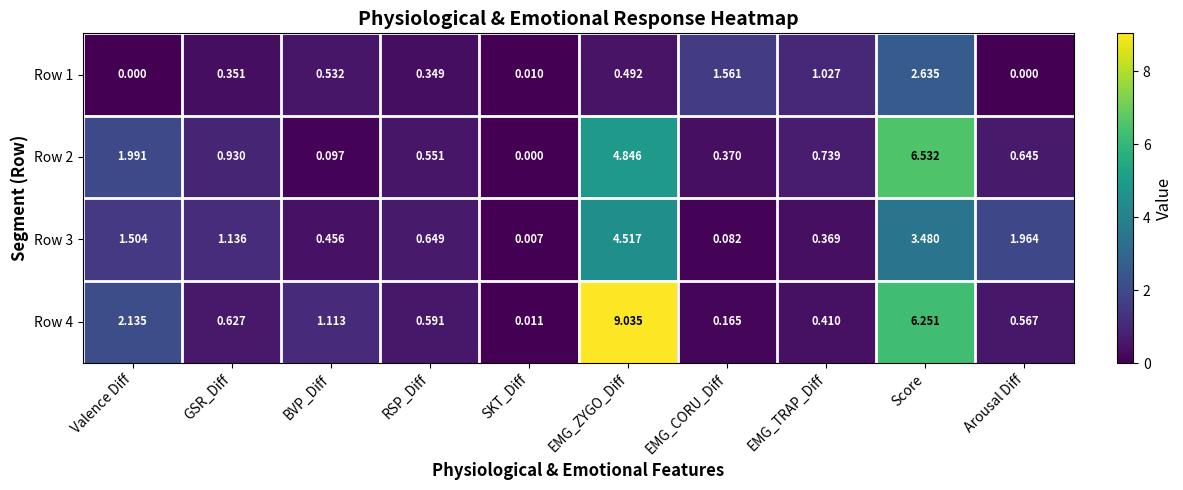

Rank the series at Valence Diff from highest to lowest value.

Row 4, Row 2, Row 3, Row 1